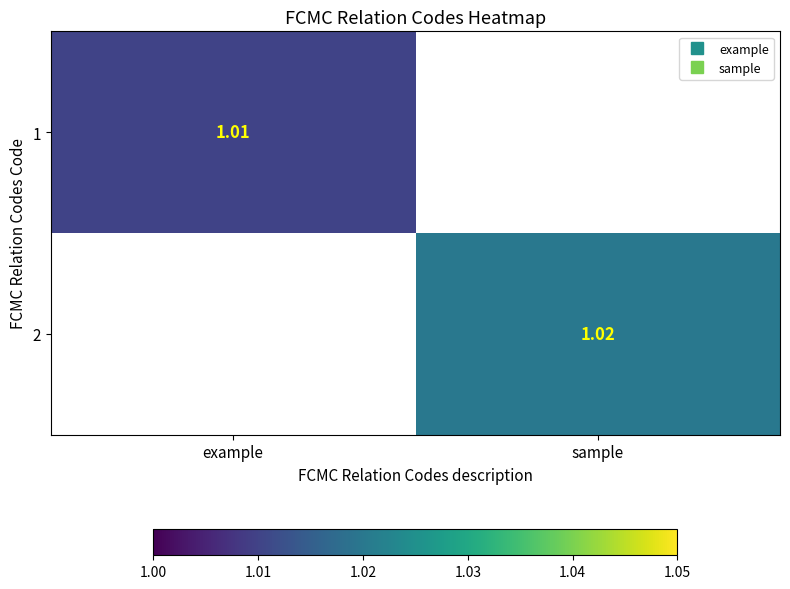

Count the number of data series in this chart.

2